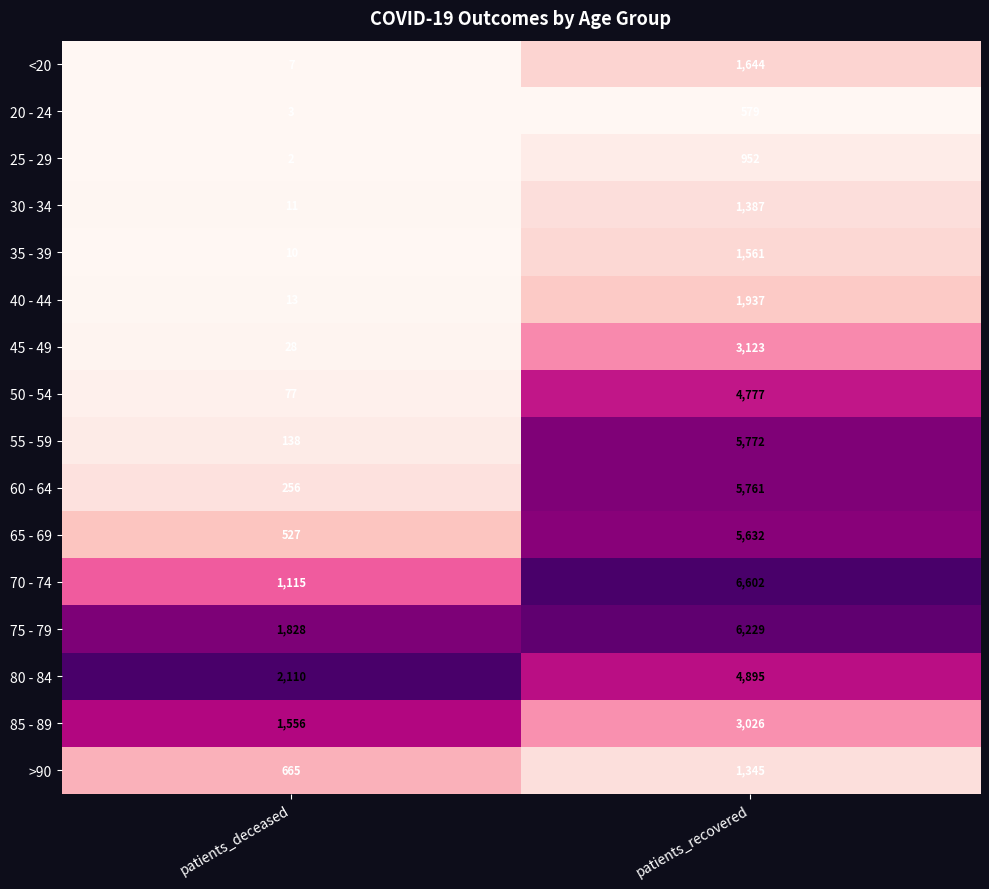

What is the maximum value shown in the chart?

6602